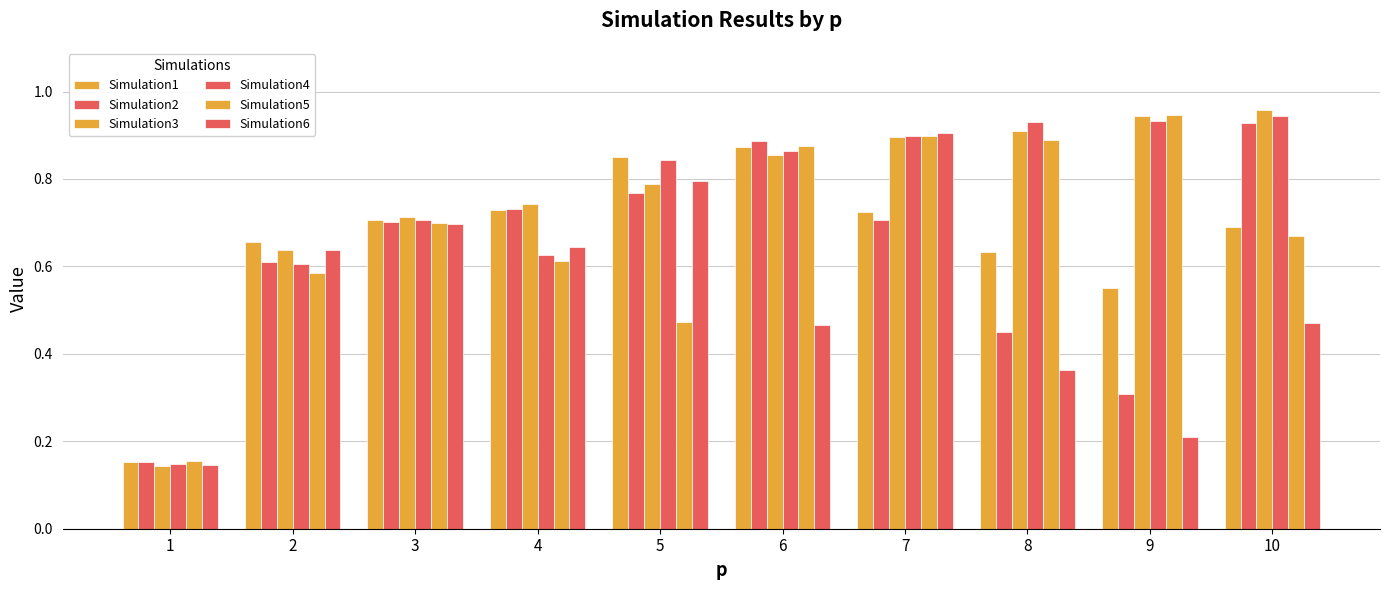

How many bars are there in each group?

6